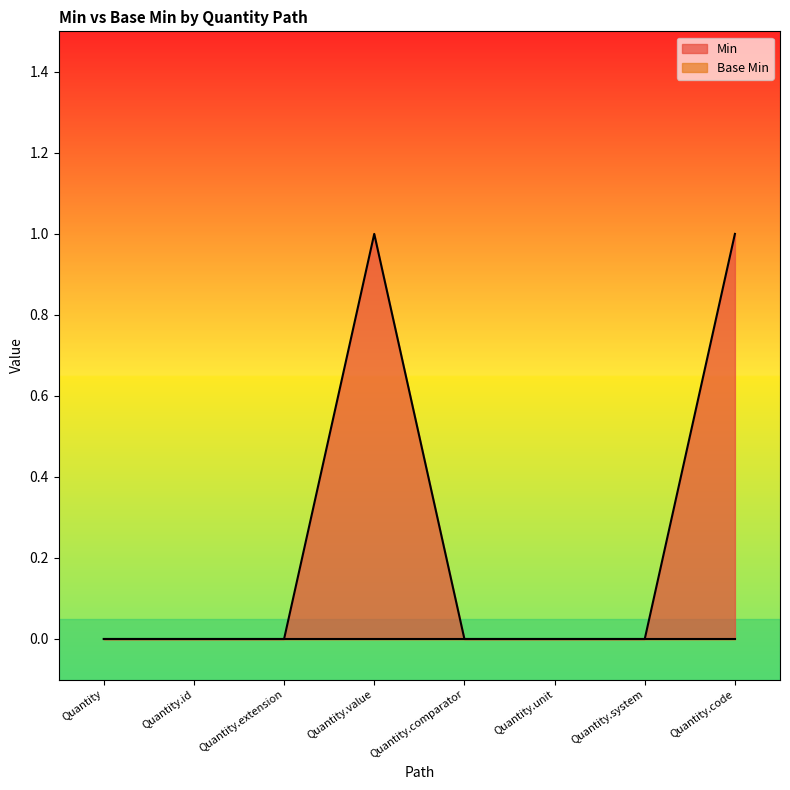

What is the label of the 6th point from the right?

Quantity.extension